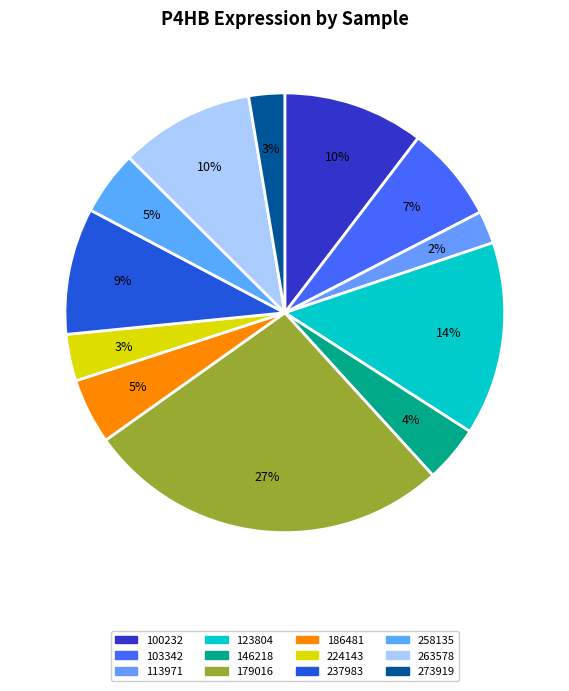

To the nearest percent, what is the difference between the 273919 and 186481 slice percentages?

2%